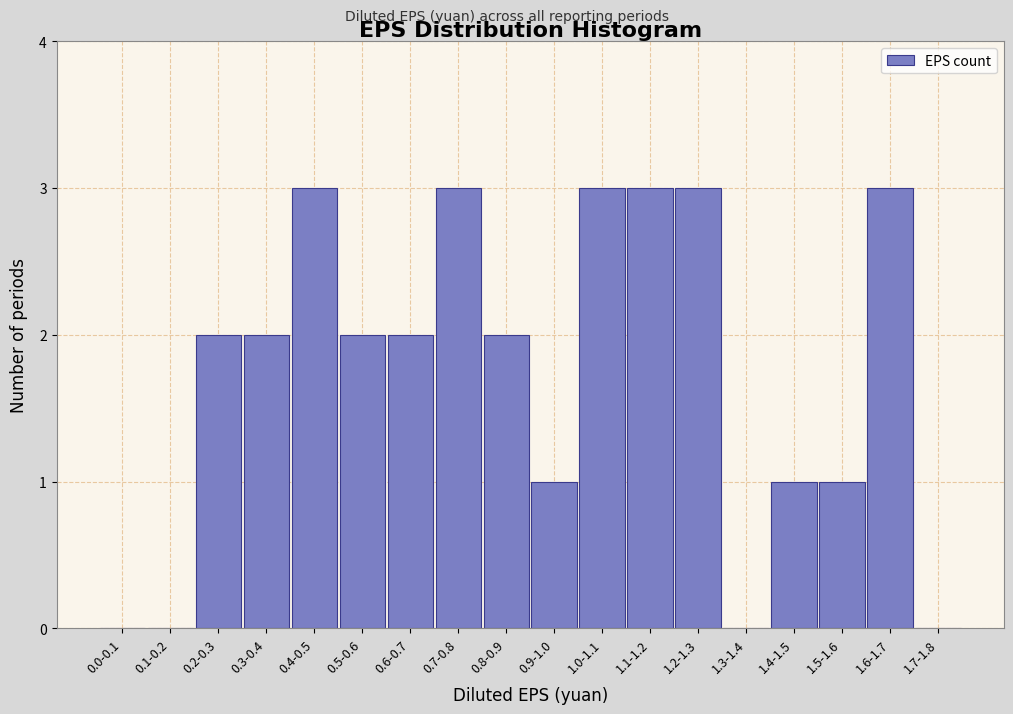

Reading left to right, what are all the values shown in this chart?

0.0-0.1=0	0.1-0.2=0	0.2-0.3=2	0.3-0.4=2	0.4-0.5=3	0.5-0.6=2	0.6-0.7=2	0.7-0.8=3	0.8-0.9=2	0.9-1.0=1	1.0-1.1=3	1.1-1.2=3	1.2-1.3=3	1.3-1.4=0	1.4-1.5=1	1.5-1.6=1	1.6-1.7=3	1.7-1.8=0